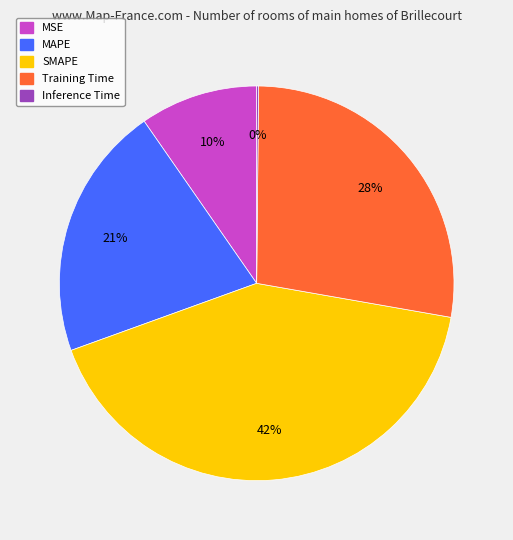

To the nearest percent, what is the difference between the largest and smallest slice percentages?

42%